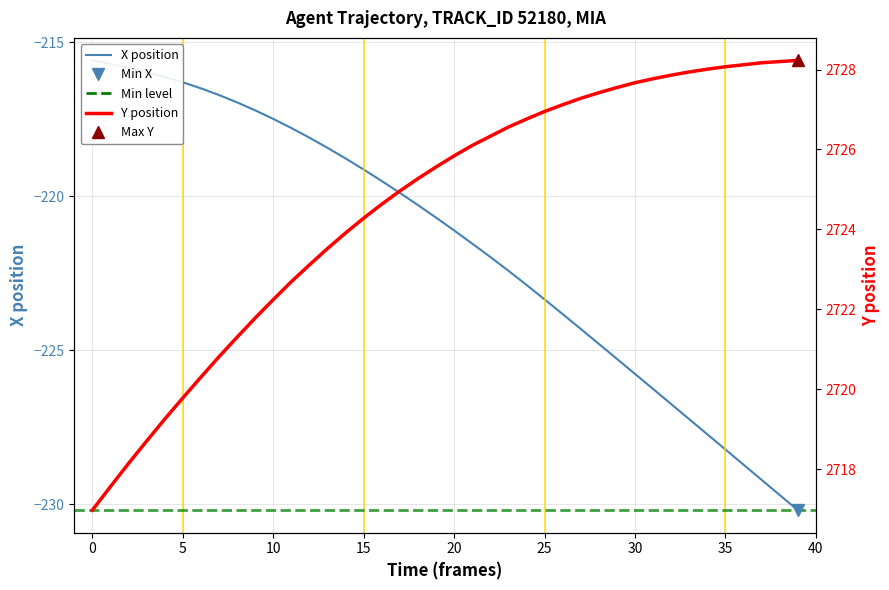

What is the sum of the Y values at 16 and 12?

5447.7